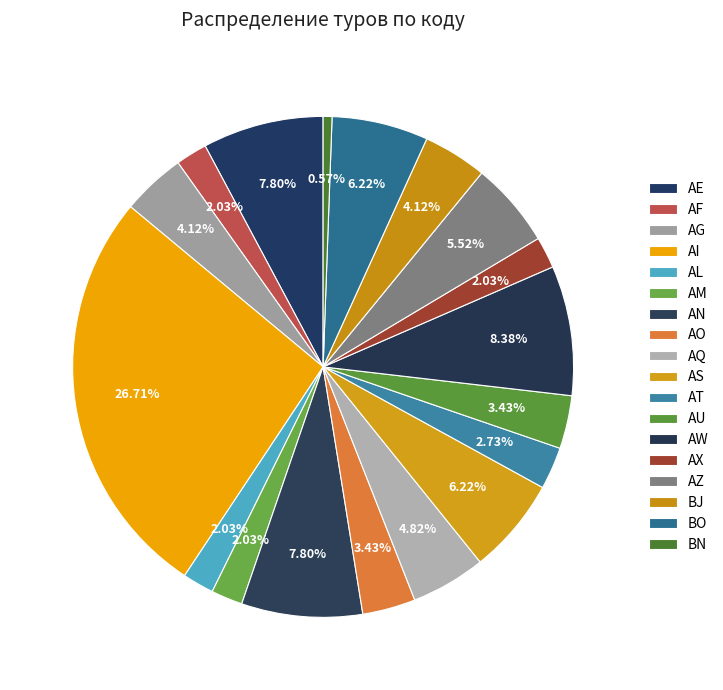

Which slice is the smallest?

BN